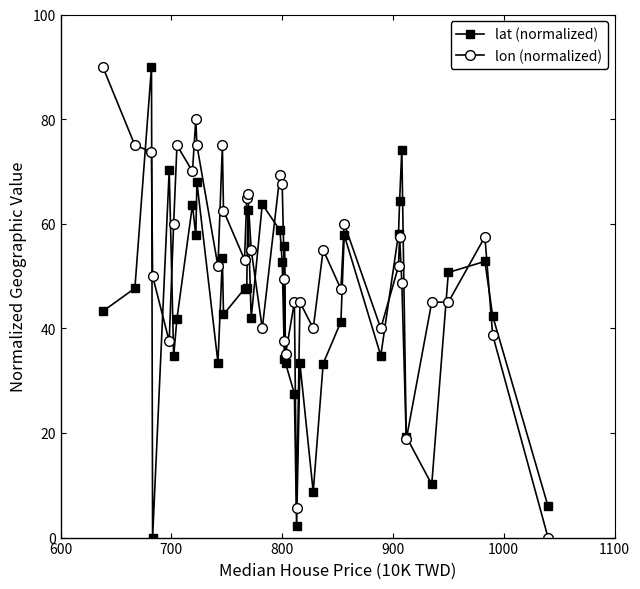

Reading right to left, list all the values displayed in this chart.

lat (normalized): 6.0	42.4	52.8	50.7	10.2	19.3	74.2	64.4	58.1	34.8	57.9	41.3	33.3	8.7	33.3	2.2	27.5	33.4	55.8	34.2	52.8	58.7	63.7	42.0	62.7	47.7	47.6	42.6	53.5	33.5	67.9	57.8	63.6	41.9	34.7	70.3	0.0	90.0	47.7	43.3
lon (normalized): 0.0	38.8	57.5	45.0	45.0	18.8	48.8	57.5	51.9	40.0	60.0	47.5	55.0	40.0	45.0	5.6	45.0	35.0	37.5	49.4	67.5	69.4	40.0	55.0	65.6	65.0	53.1	62.5	75.0	51.9	75.0	80.0	70.0	75.0	60.0	37.5	50.0	73.8	75.0	90.0